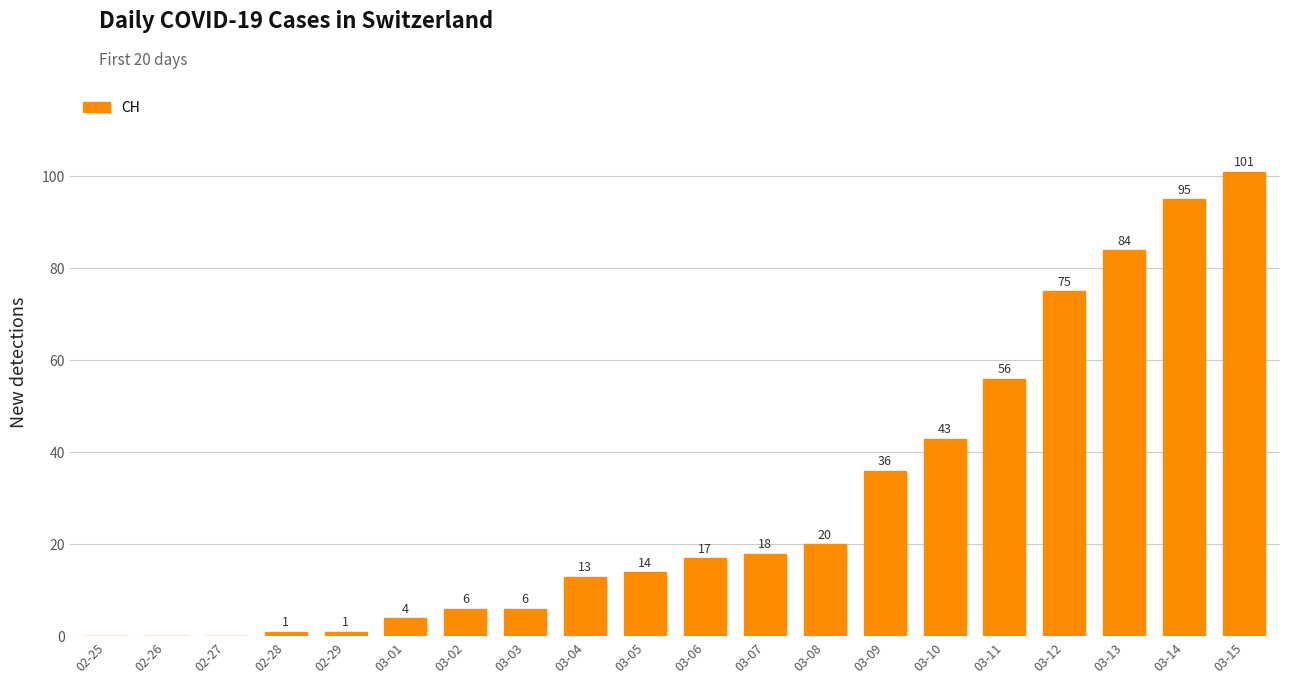

At which label is the value closest to 50?

03-11